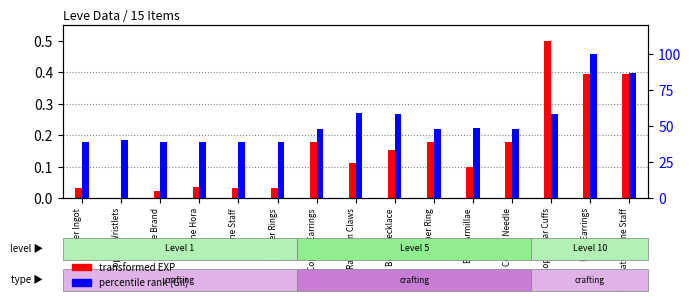

Between Bone Necklace and Ramhorn Claws, which is larger?

Bone Necklace